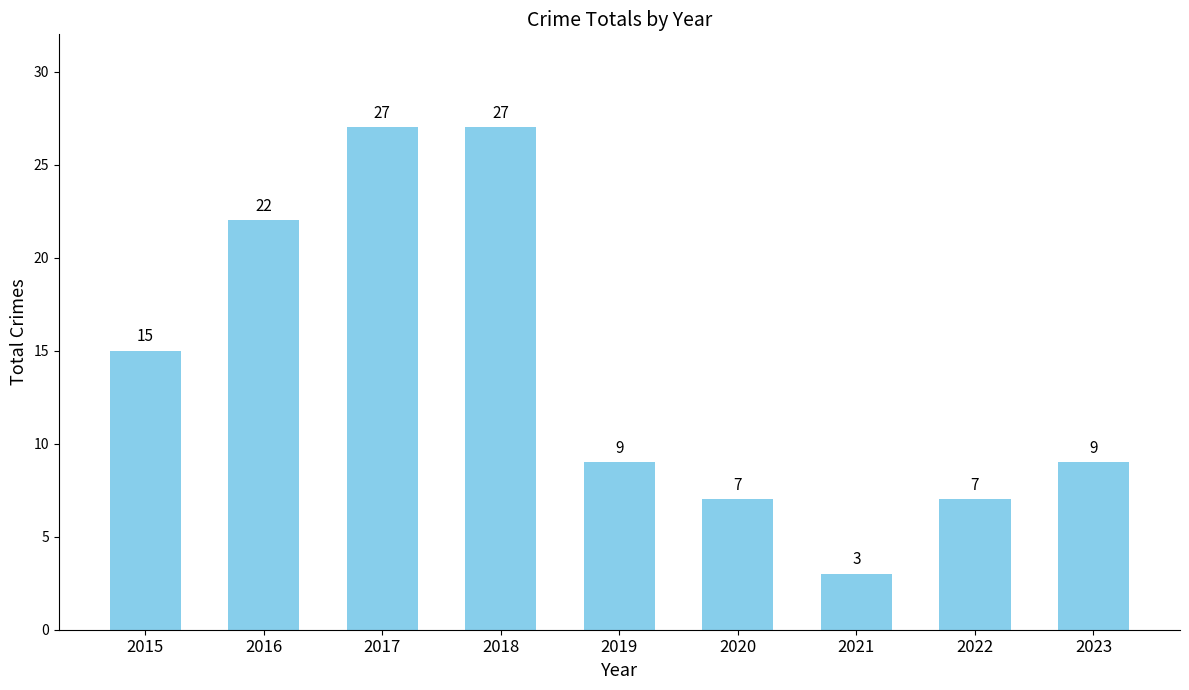

What is the value of the 9th bar from the left?

9